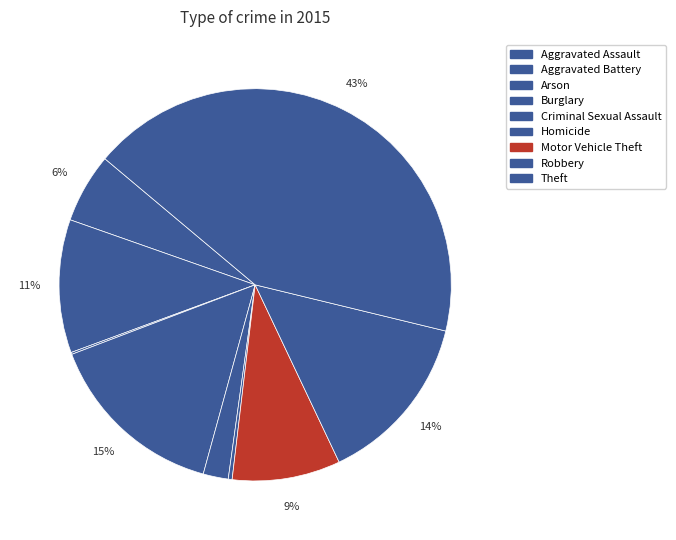

What percentage is the Motor Vehicle Theft slice, to the nearest percent?

9%